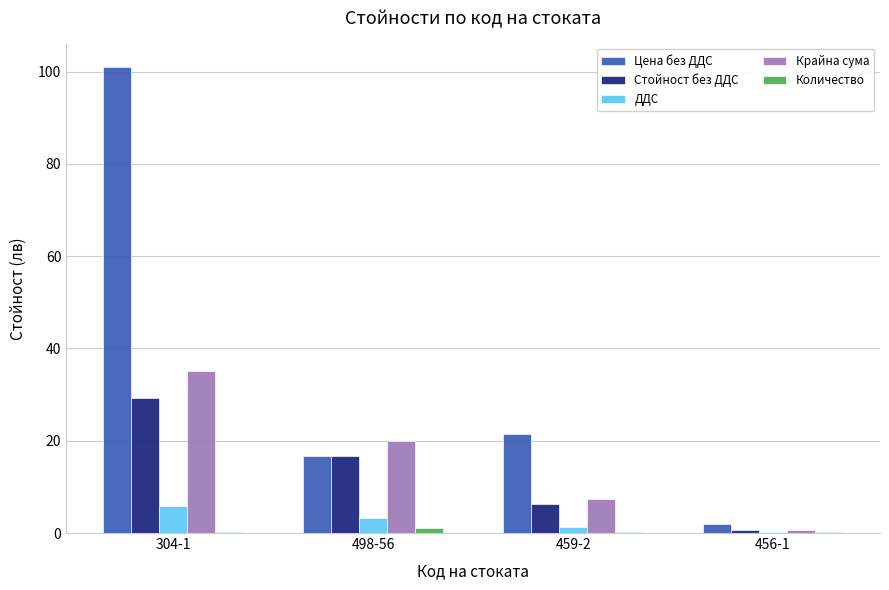

Which series has the widest spread of values?

Цена без ДДС